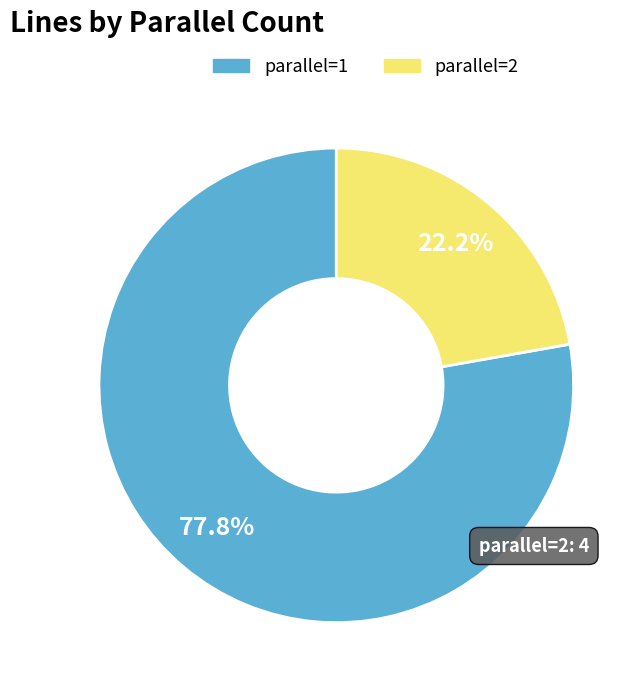

Between parallel=2 and parallel=1, which is larger?

parallel=1